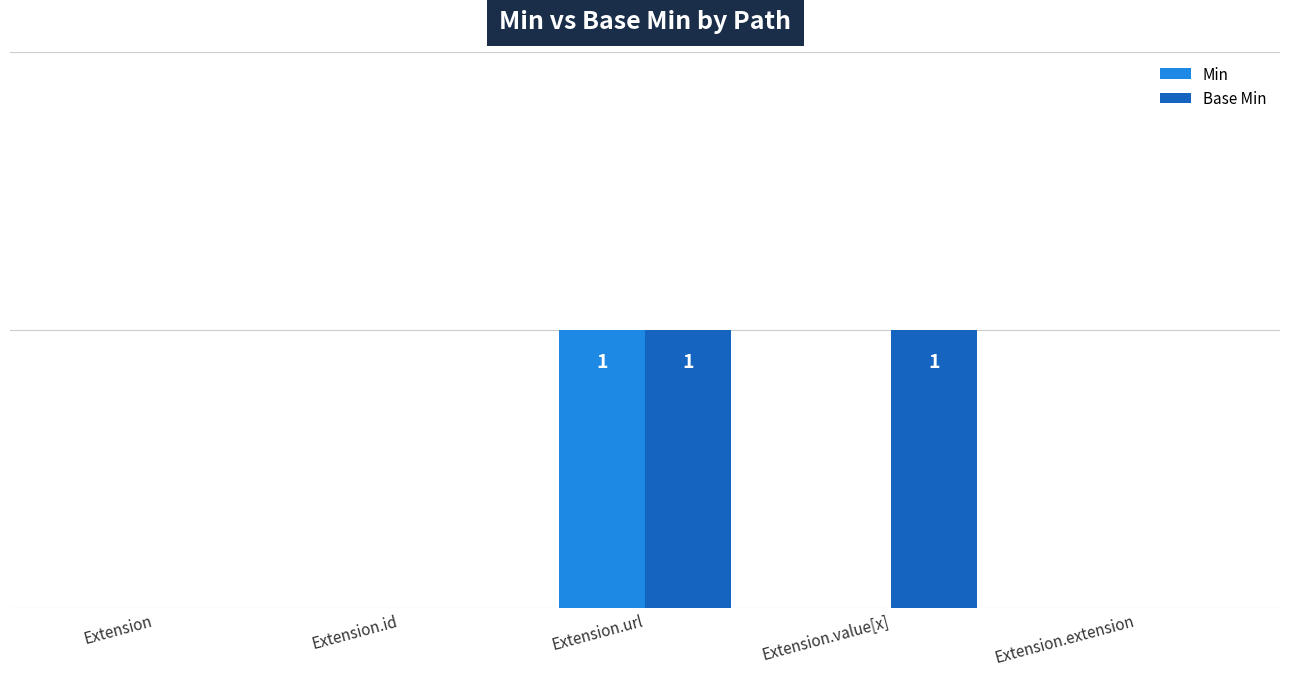

What are all the series names shown in the legend?

Min, Base Min